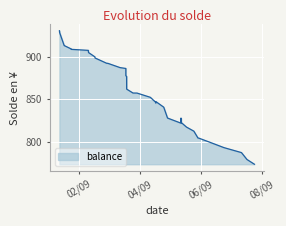

What is the minimum value shown in the chart?

773.6